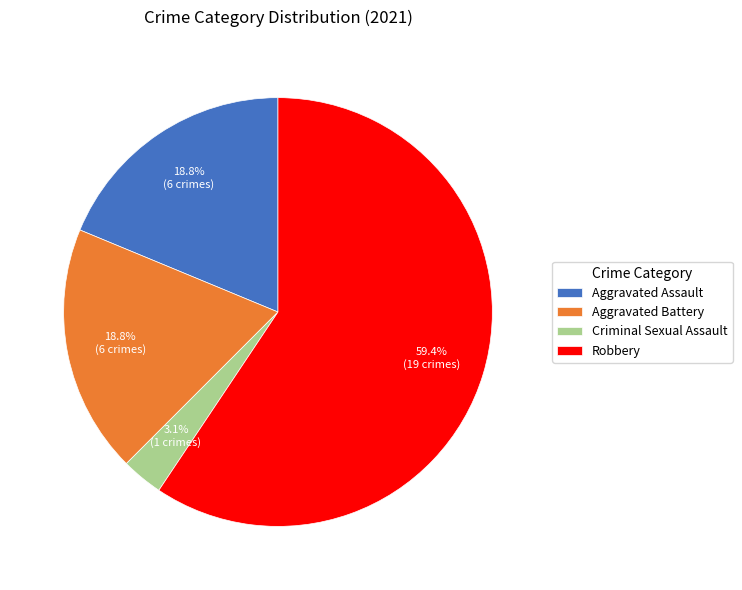

Does any single category account for the majority?

Yes